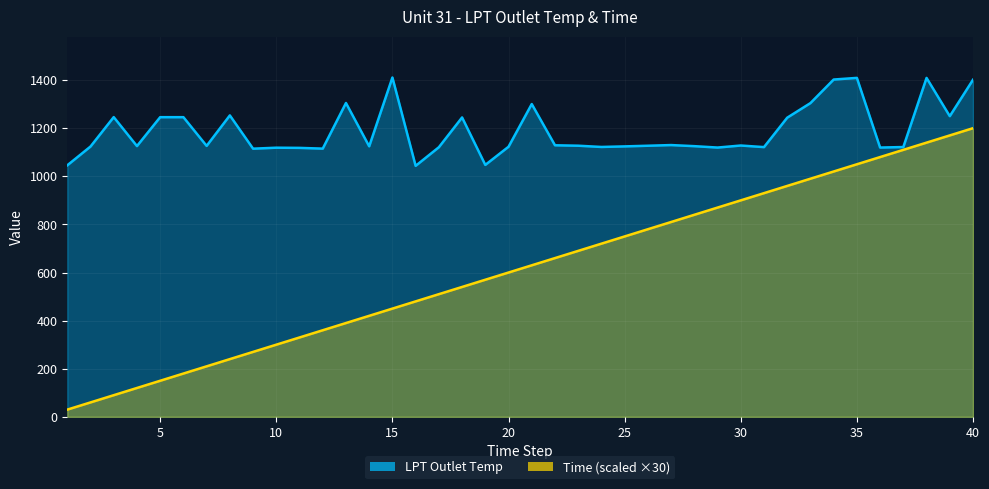

What value does the Time series have at 33?

990.0